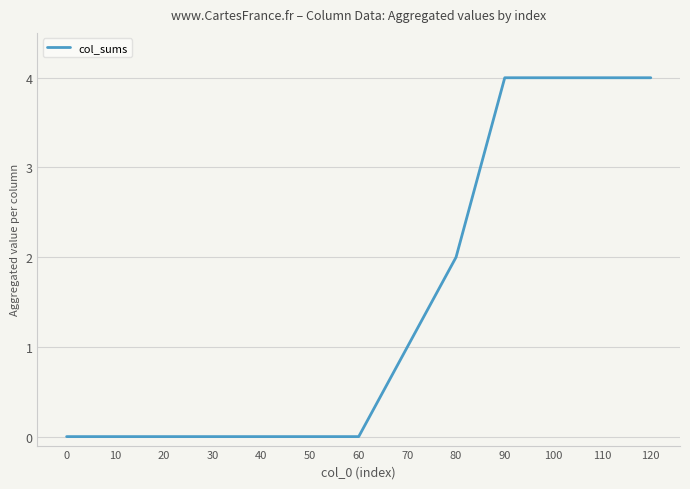

What is the sum of all values?

19